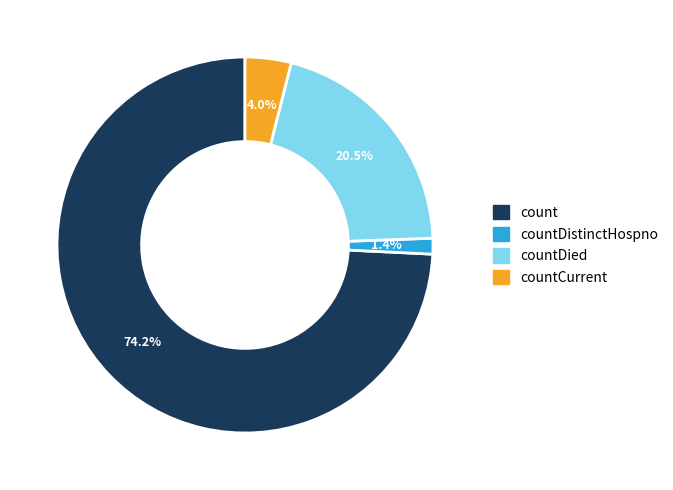

What is the smallest slice in the pie chart?

countDistinctHospno